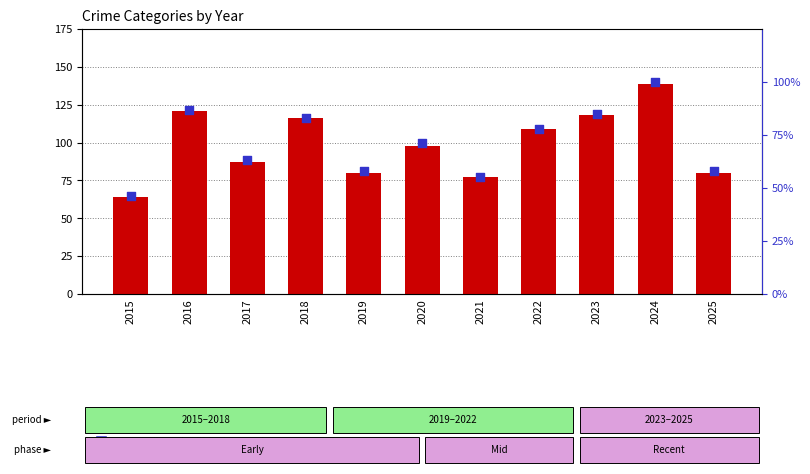

What are all the series names shown in the legend?

count, percentile rank within the sample